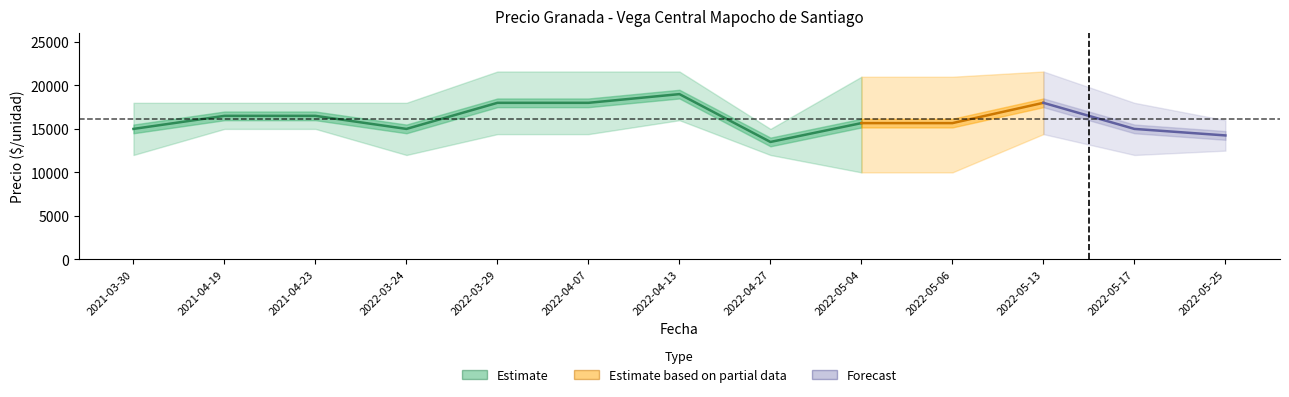

At which label is Precio_min closest to 13000?

2022-05-25